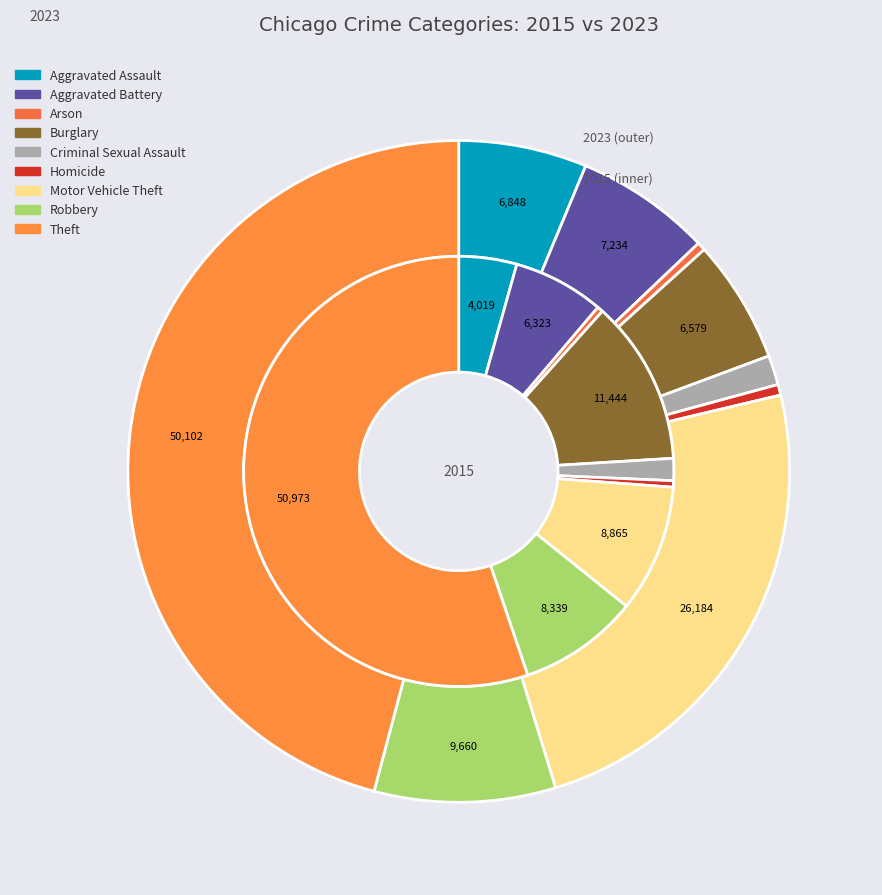

Is 6 the majority of the pie?

No